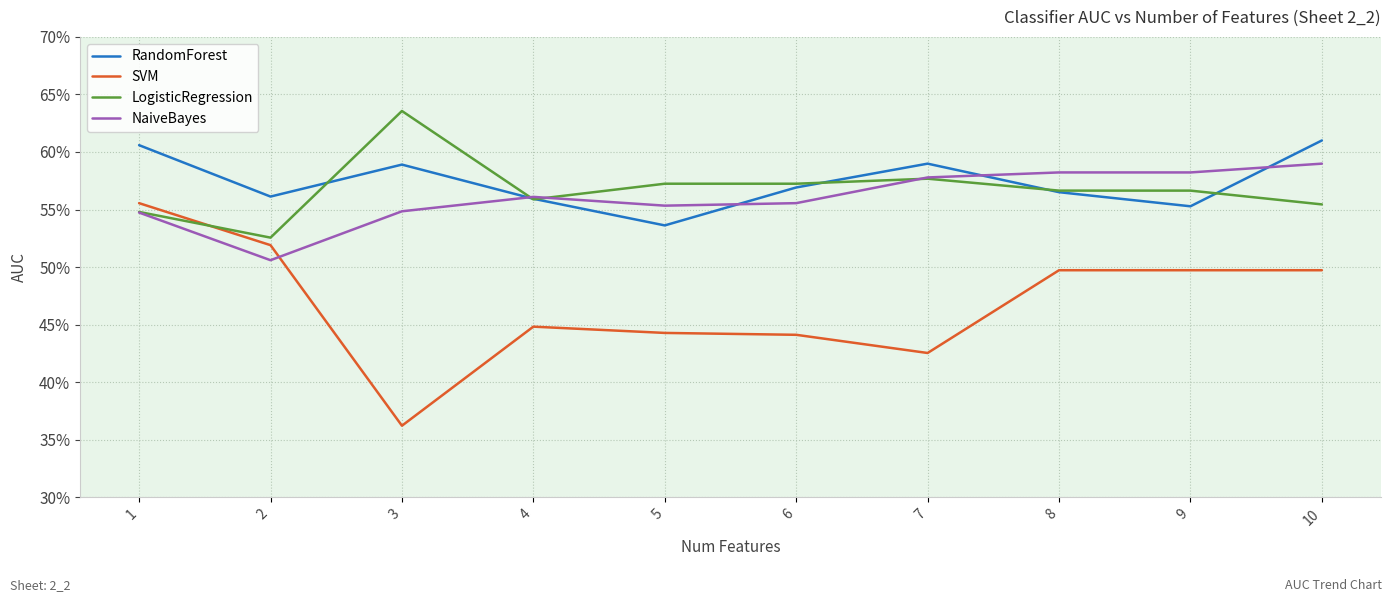

What is the average value of the NaiveBayes series?

0.6